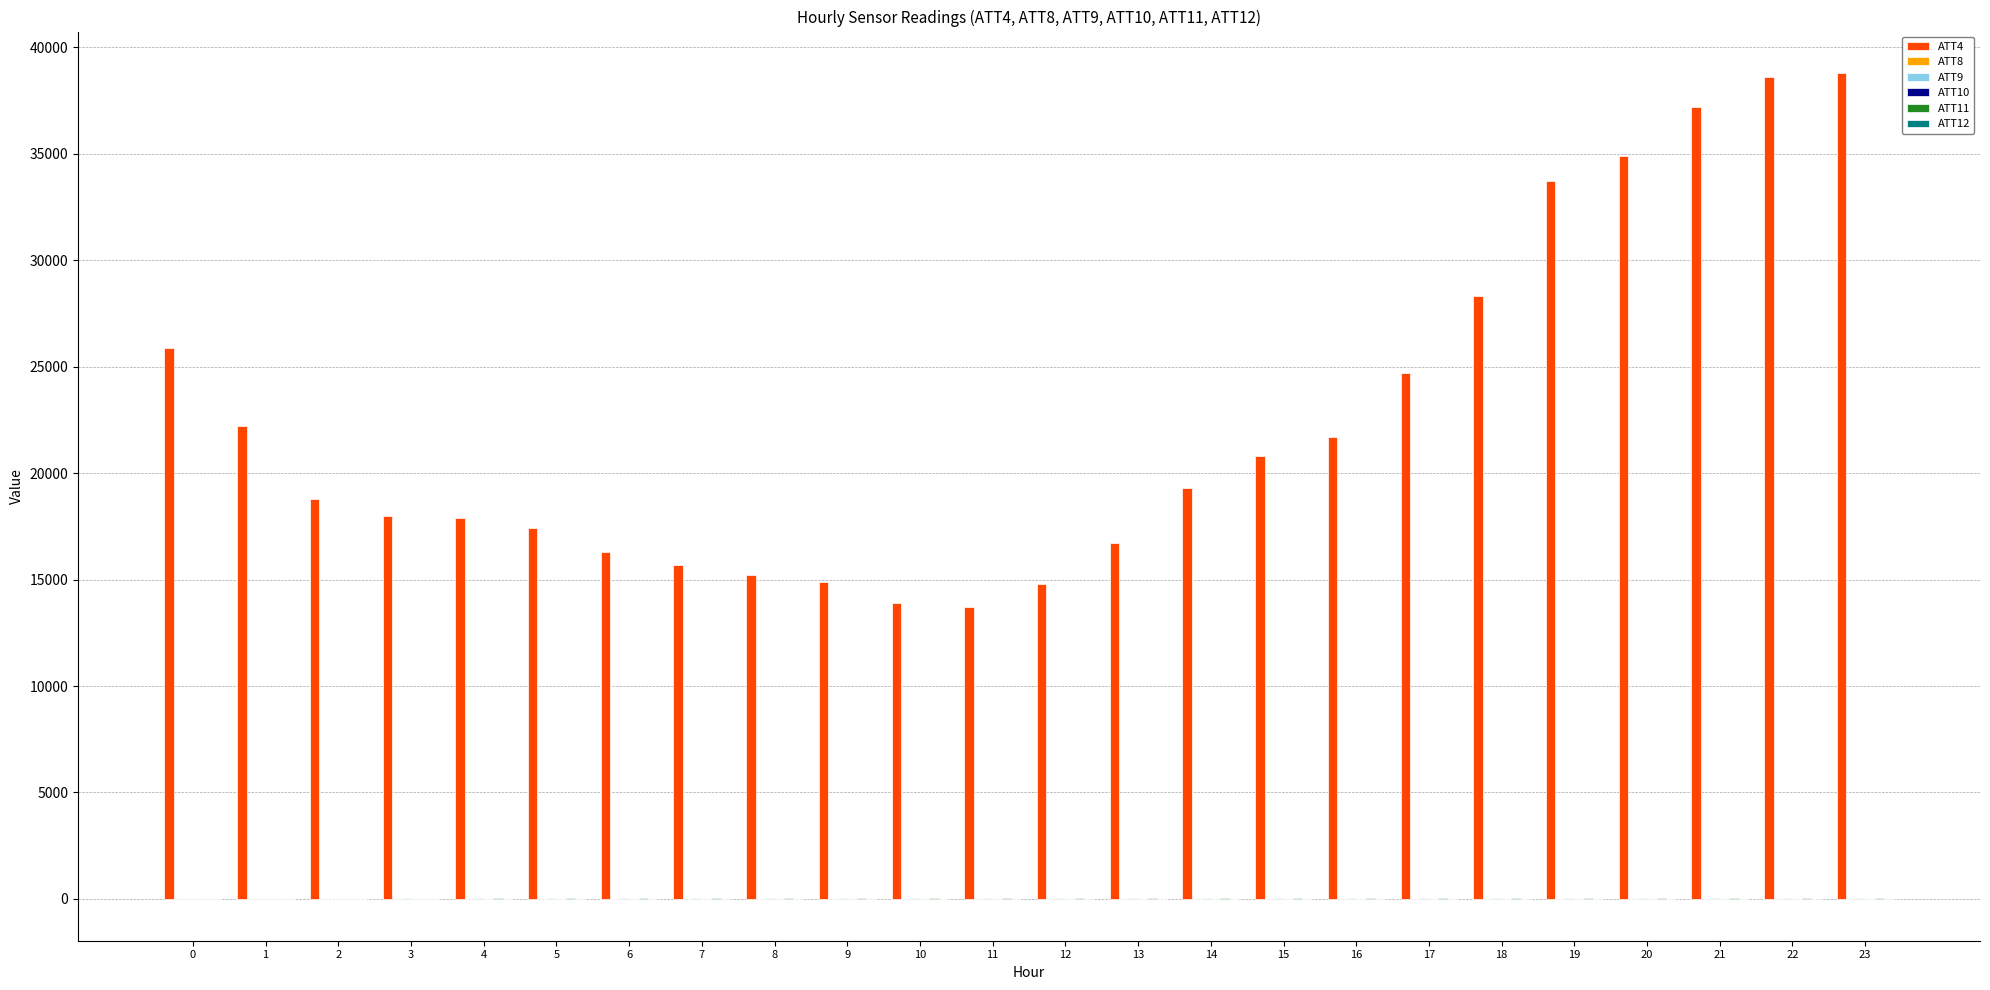

Which series has the largest total across all categories?

ATT4